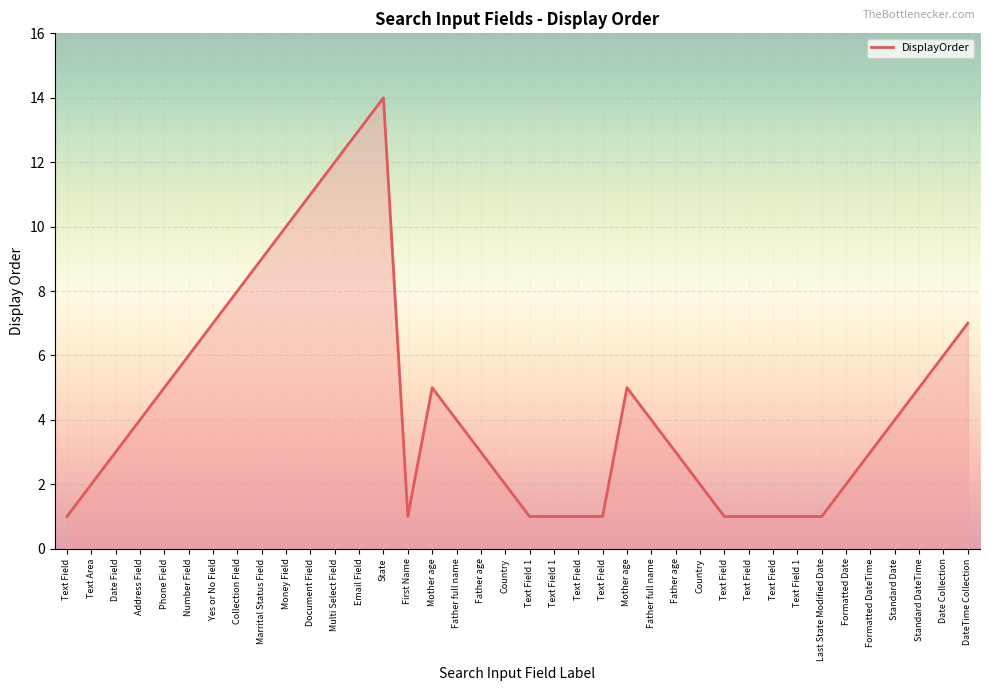

The value at Text Field is 1. True or false?

False